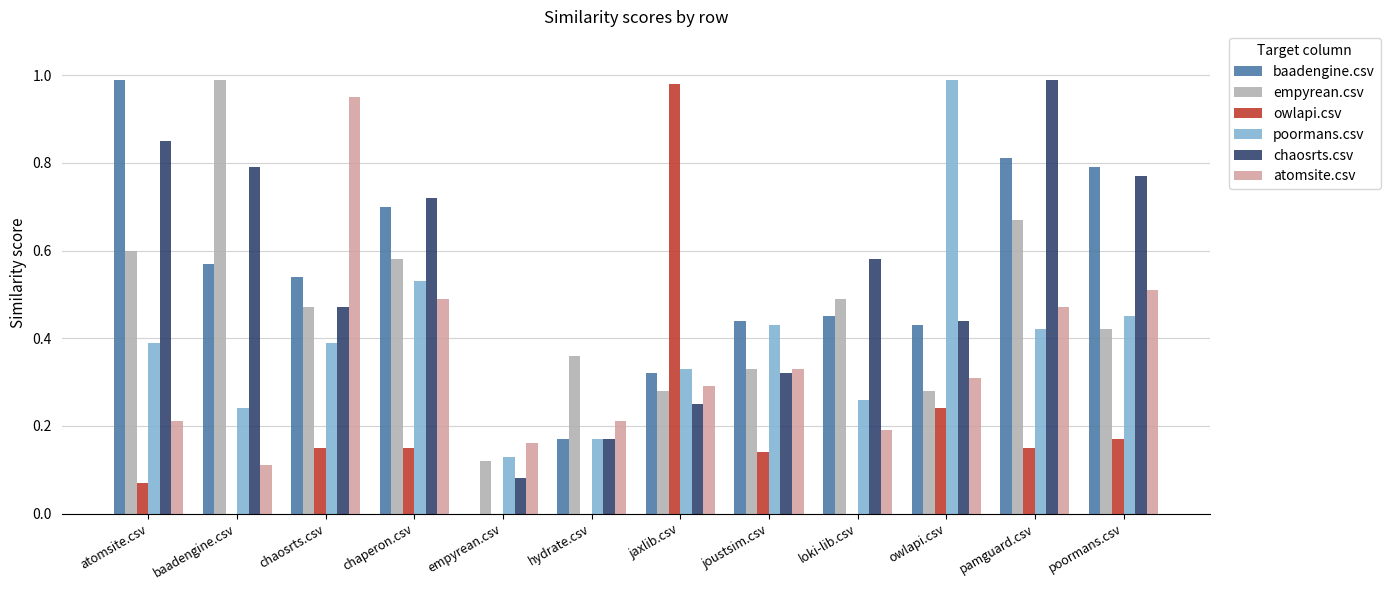

How many categories are shown in the chart?

12